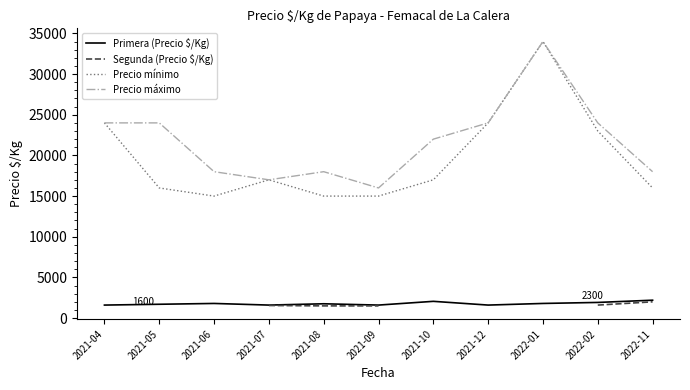

What is the value of the Segunda (Precio $/Kg) point at the 5th from the left?

1500.0